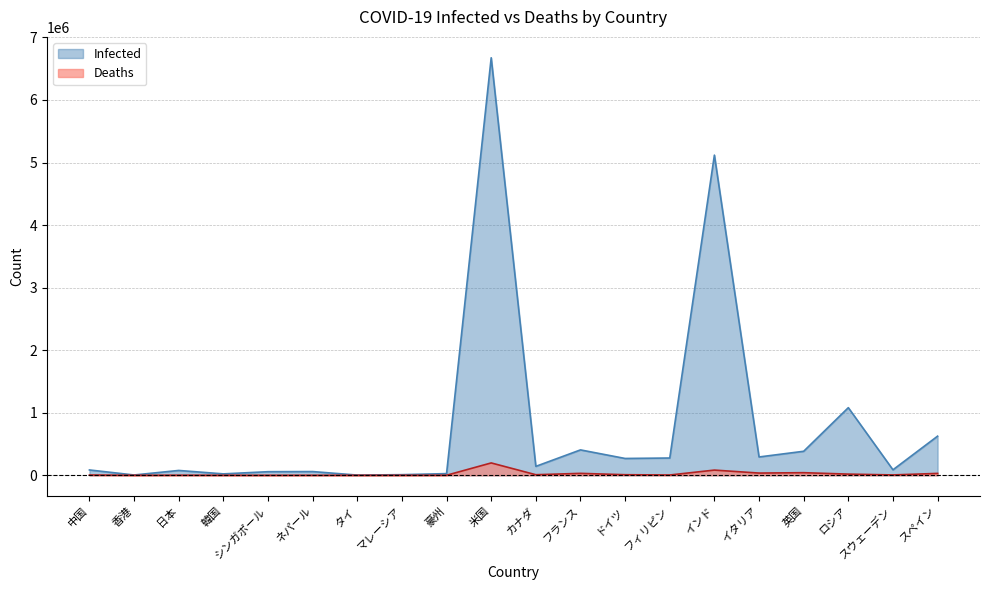

In Deaths, how many points are lower than both neighbors (excluding endpoints)?

7